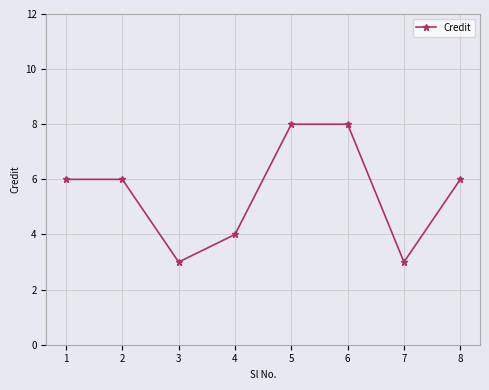

Which has a higher value, 3 or 5?

5